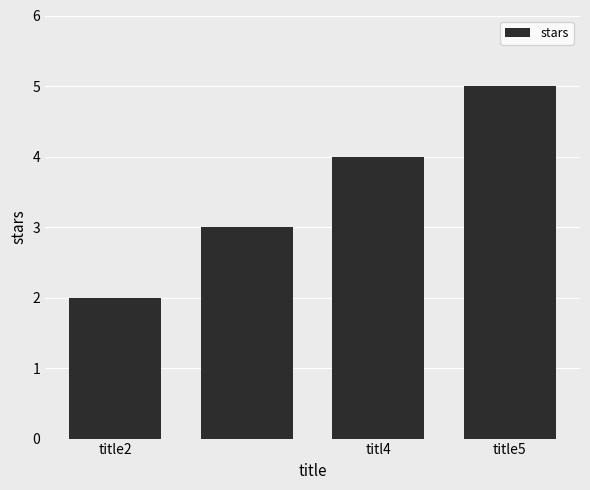

Count the values in the range 3 to 5.

3